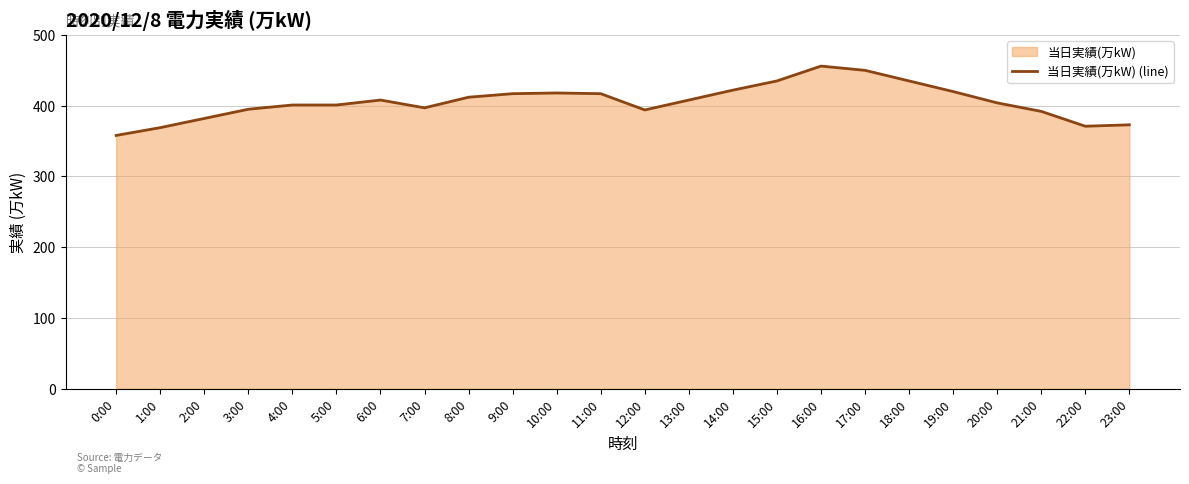

What is the value of the 6th point from the left?

401